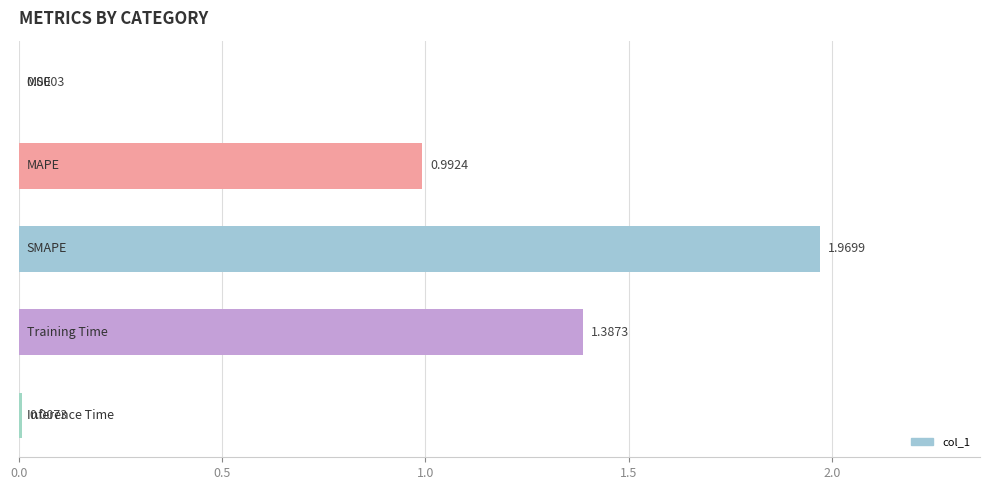

Count the number of data series in this chart.

1